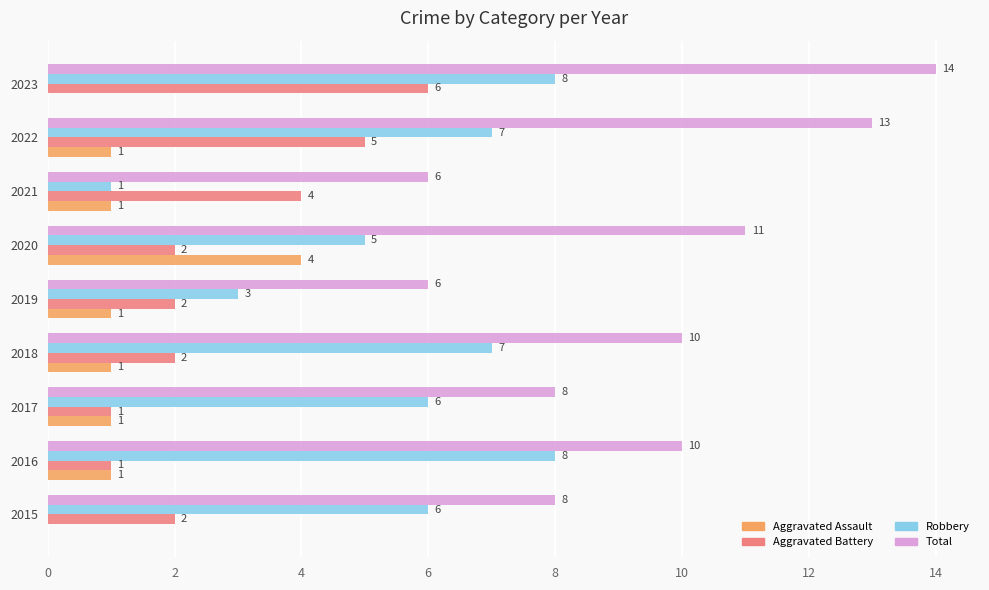

What is the sum of all Aggravated Assault values?

10